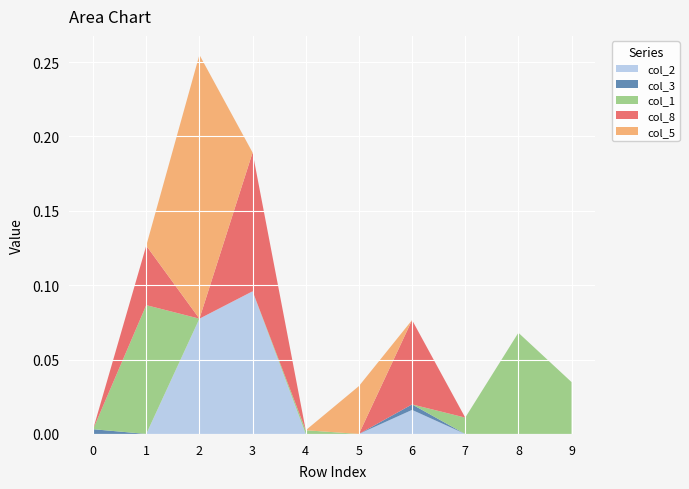

What are all the series names shown in the legend?

col_2, col_3, col_1, col_8, col_5